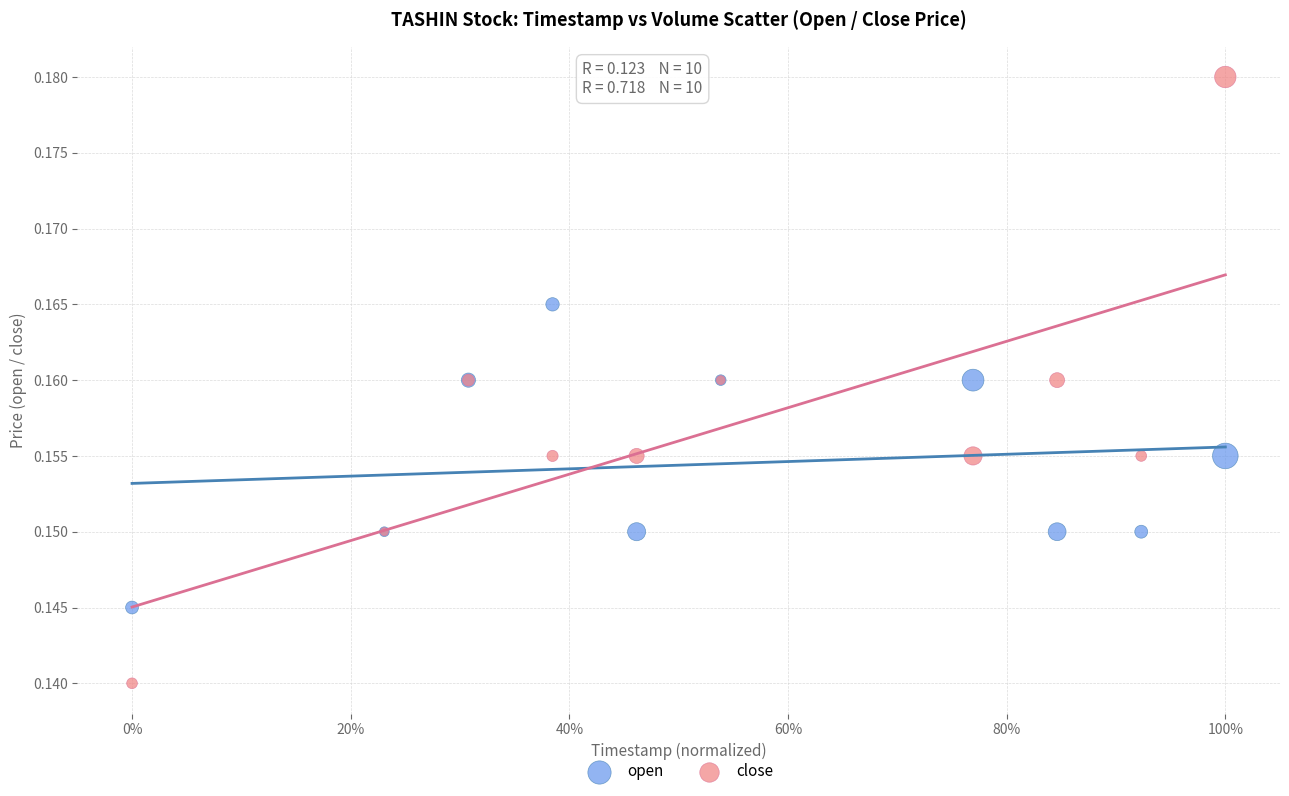

Which series has the largest Y range (max minus min)?

close